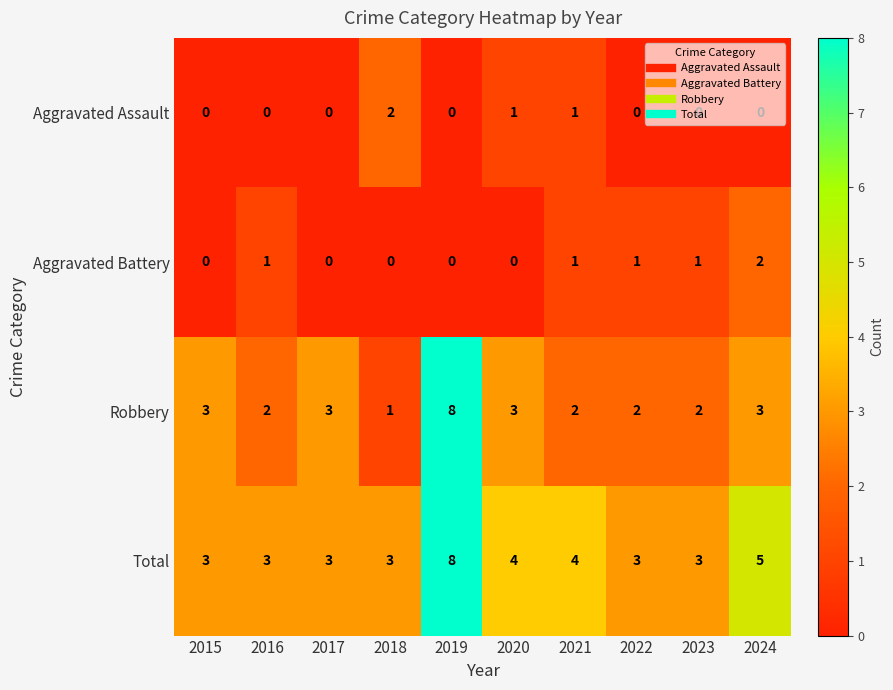

Count the Aggravated Battery values in the range 0 to 1.

9